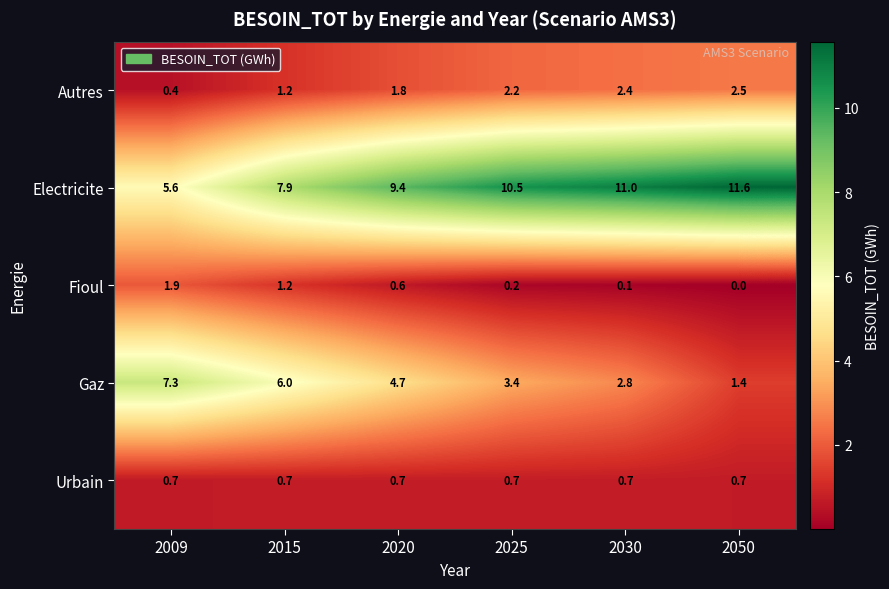

What is the total value across all series at 2030?

17.0